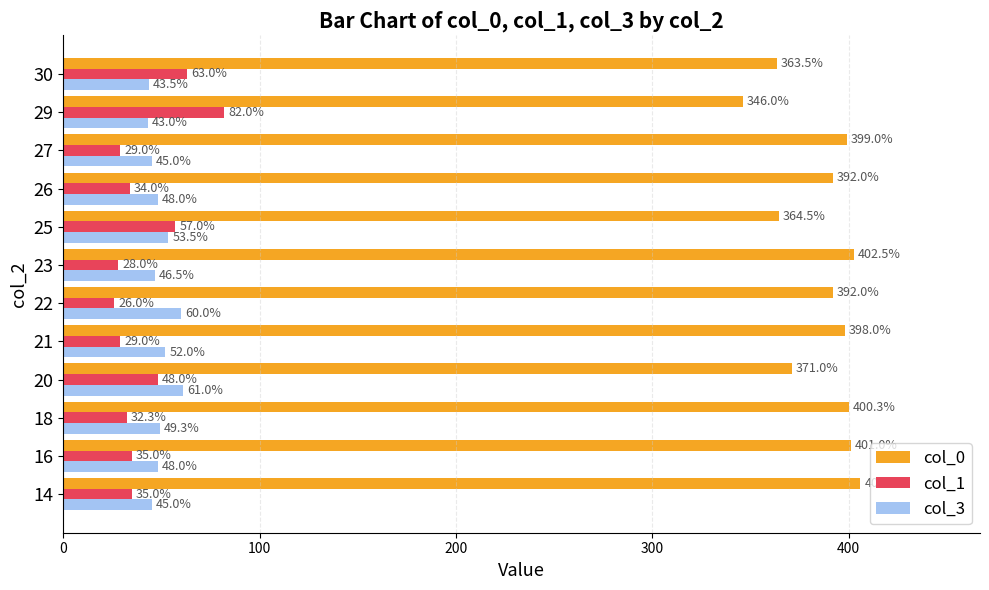

What is the total value across all series at 23?

477.0